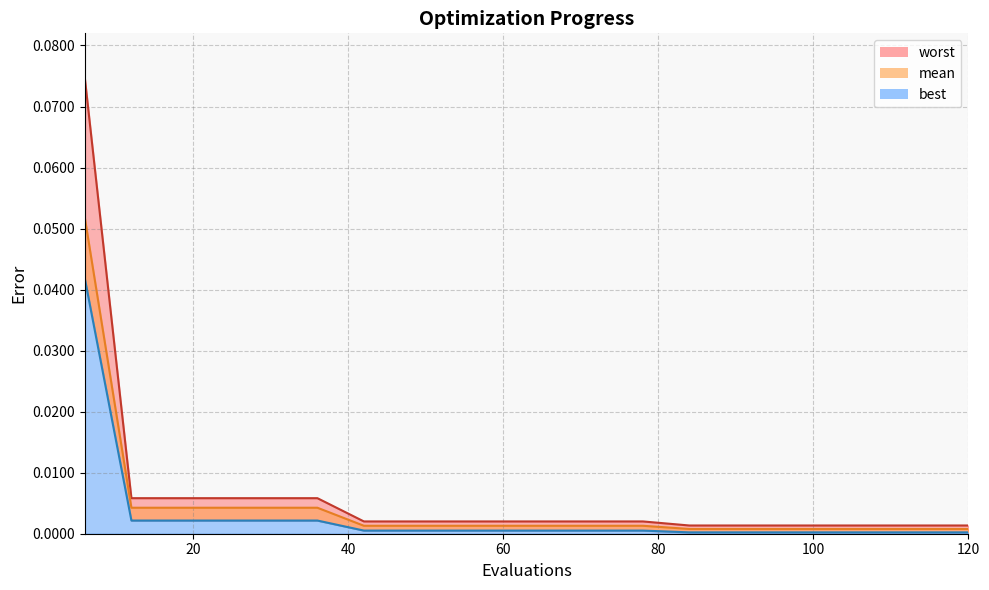

How many lines are shown in the chart?

3